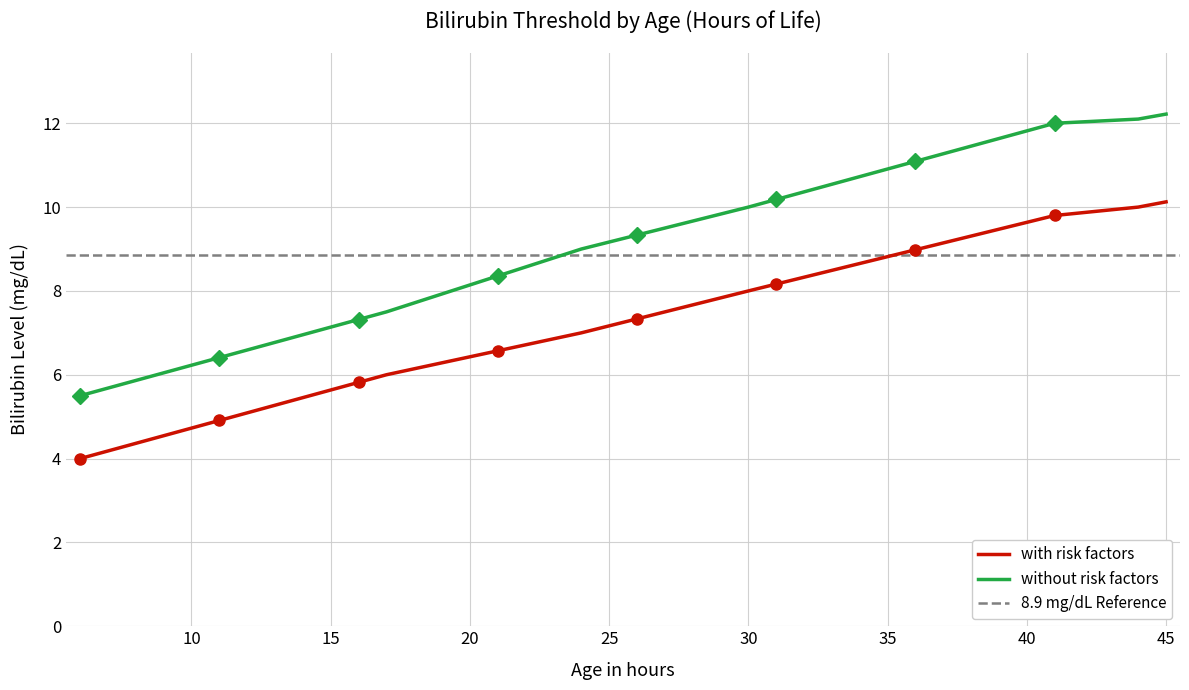

What is the minimum value for with risk factors?

4.0